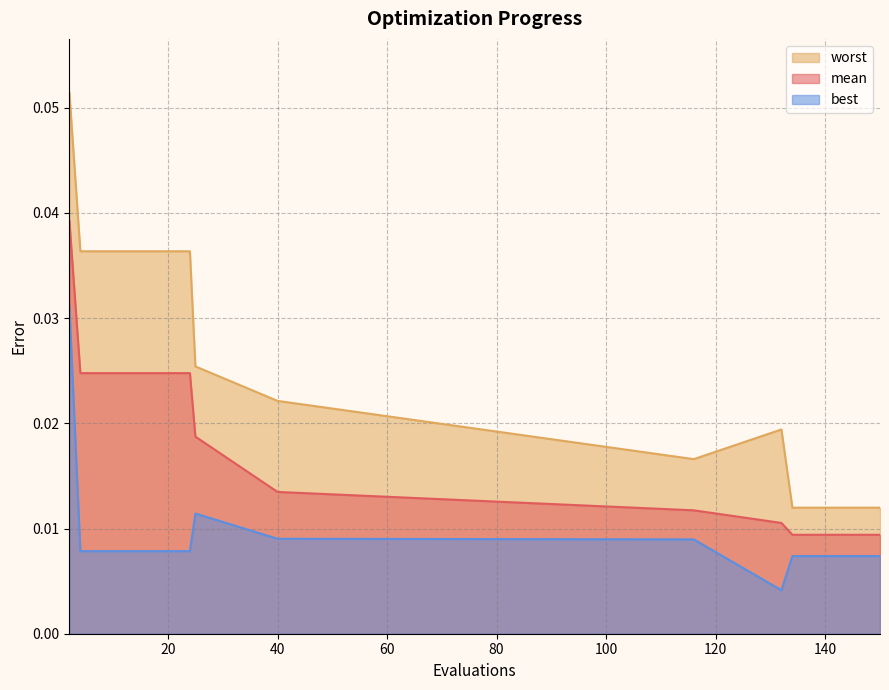

How many interior local peaks does the worst series have?

1